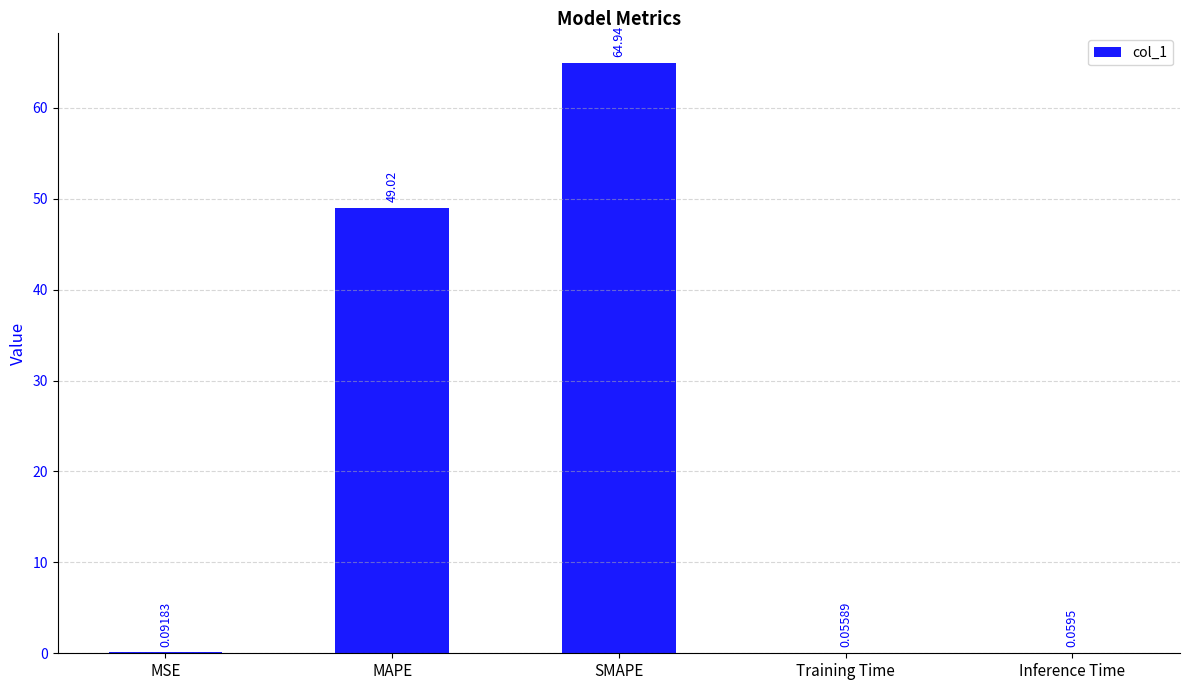

Are the bars grouped side by side (vs. stacked)?

No